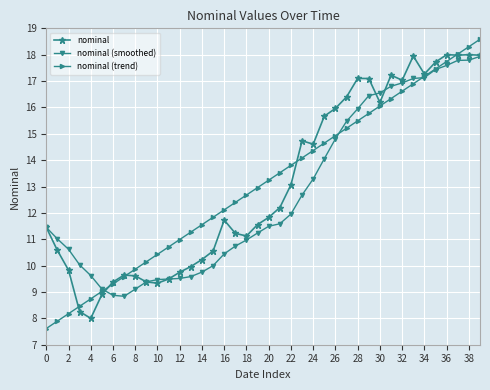

What is the greatest value displayed?

18.6